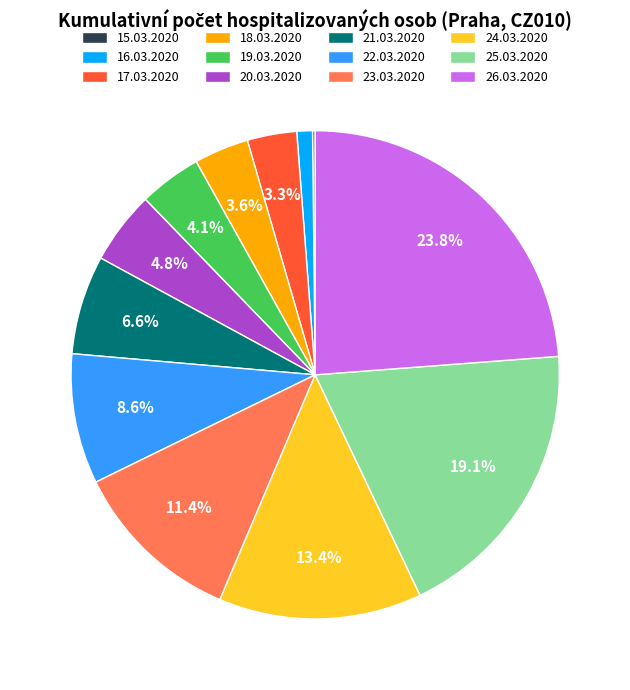

What percentage is the 24.03.2020 slice, to the nearest percent?

13%